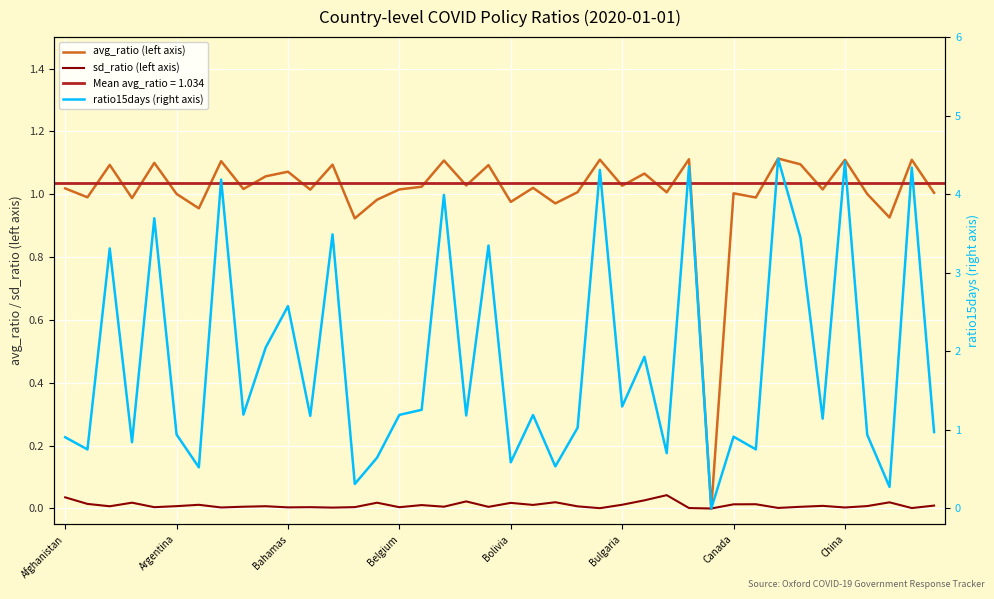

List the series in order of their peak value, lowest first.

sd_ratio (left axis), avg_ratio (left axis), ratio15days (right axis)